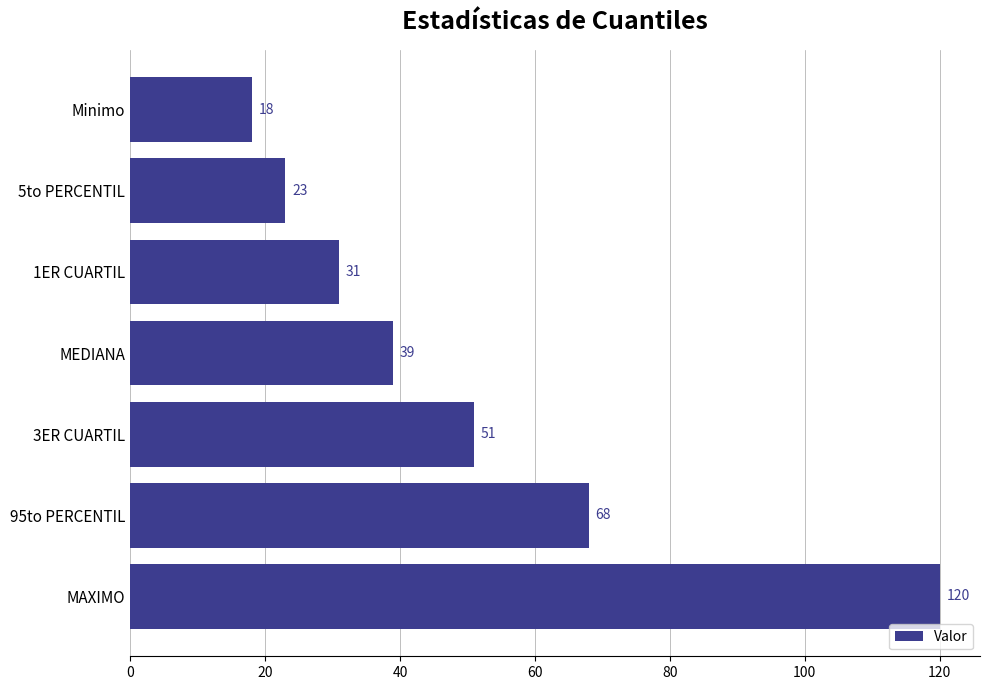

What is the label of the 3rd bar from the bottom?

3ER CUARTIL